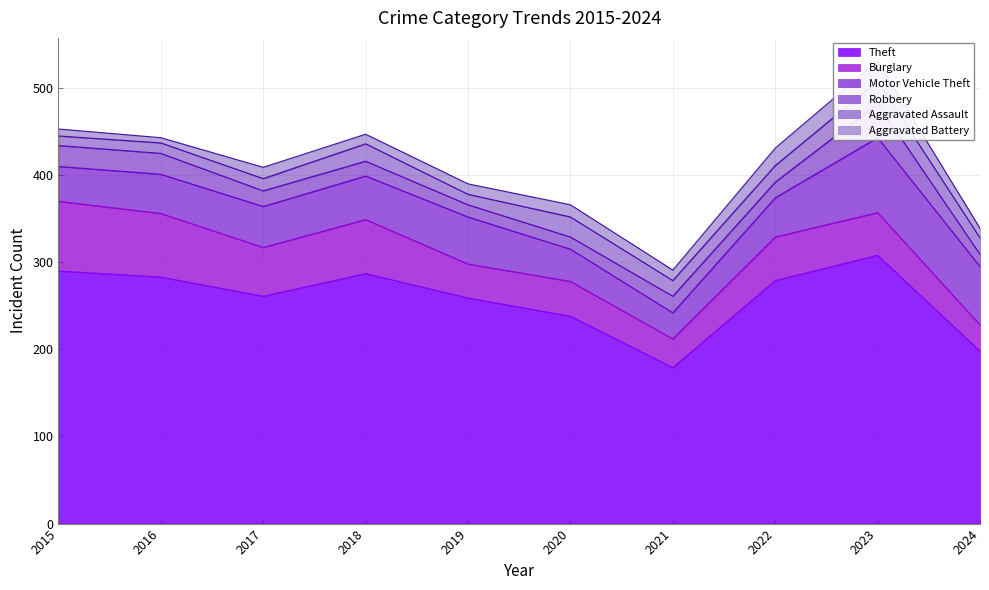

What is the minimum value for Motor Vehicle Theft?

30